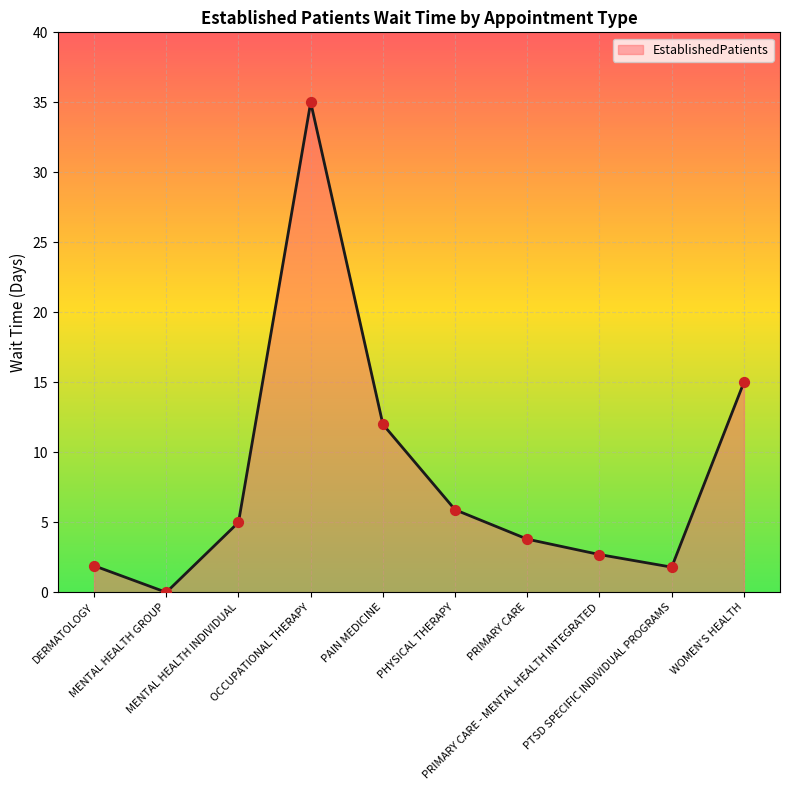

What is the change in value from OCCUPATIONAL THERAPY to PRIMARY CARE?

-31.2